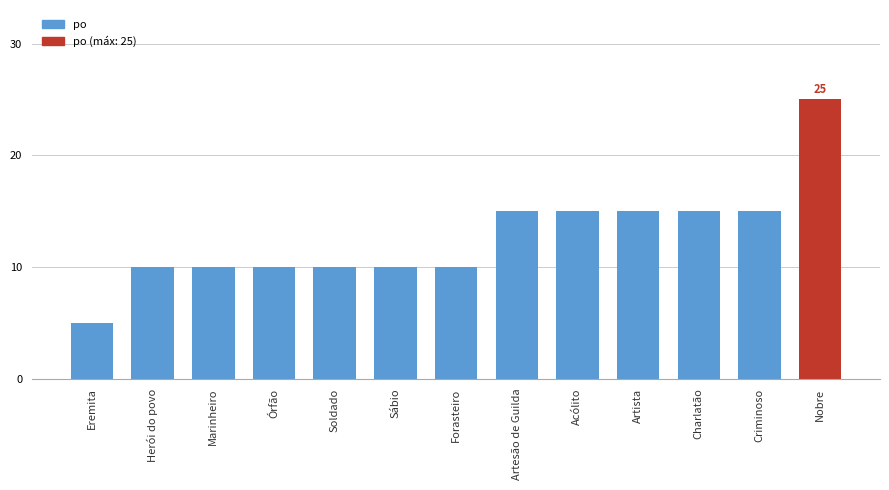

Count the values in the range 10 to 15.

11